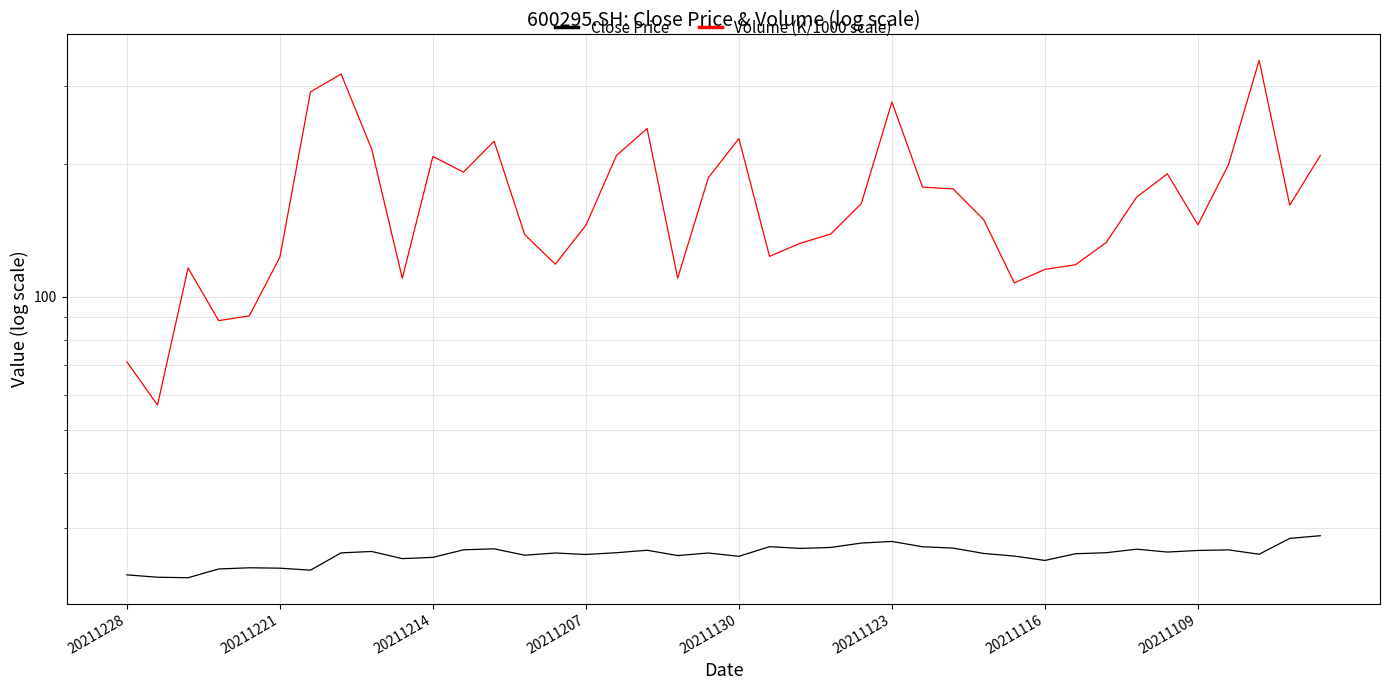

How many interior local valleys does the Close Price series have?

11